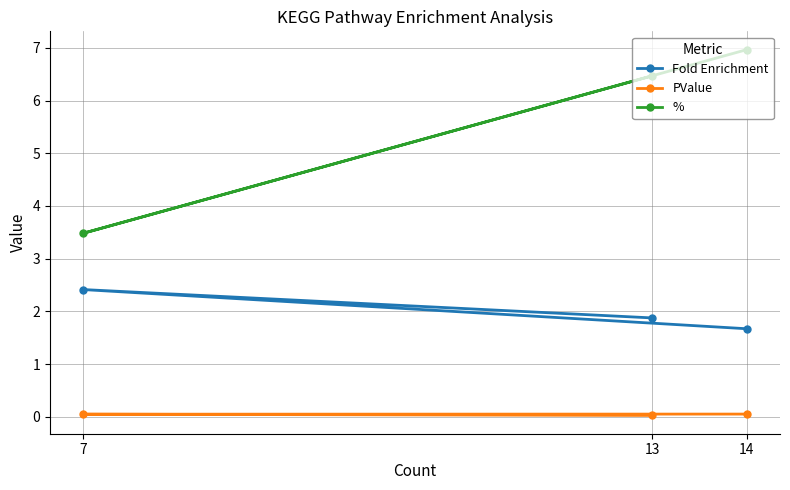

What is the value of the % point at the 2nd from the left?

6.5